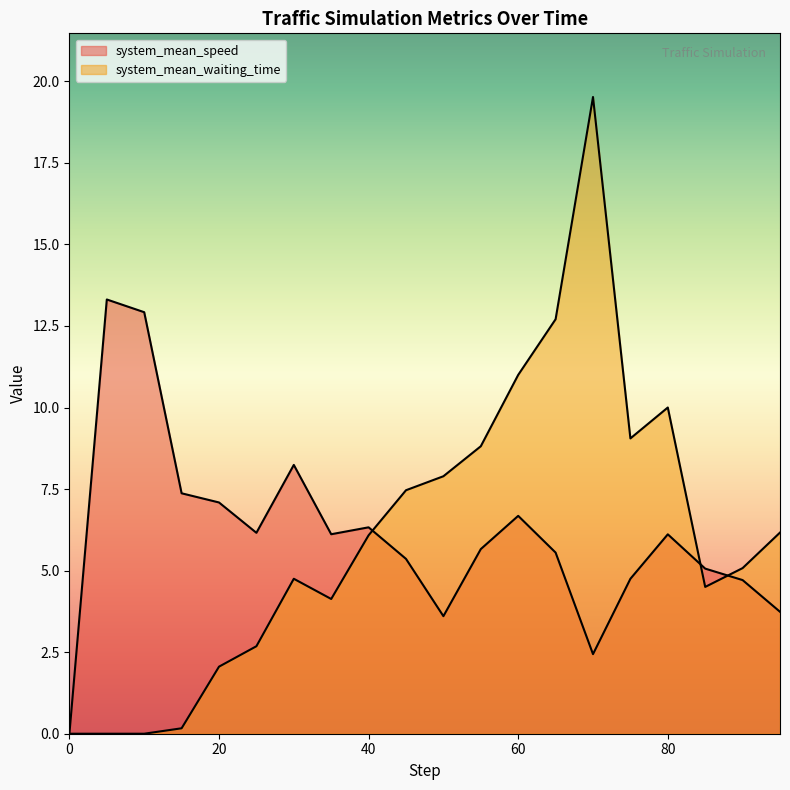

True or false: system_mean_speed has more than 2 points higher than both neighbors.

True